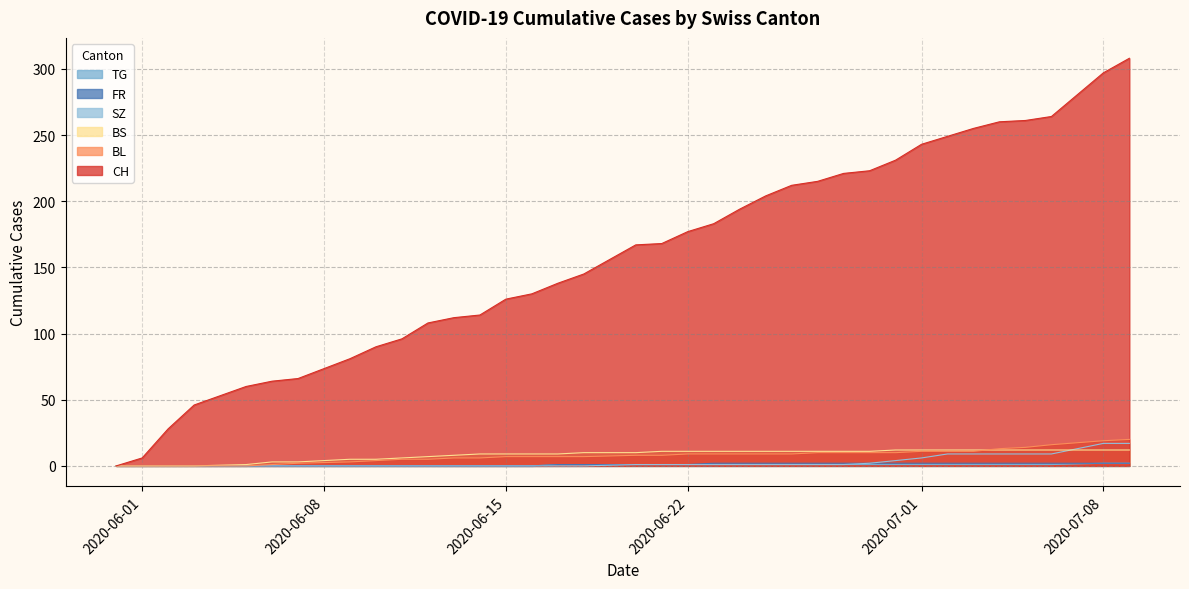

Which series has the largest total across all categories?

CH